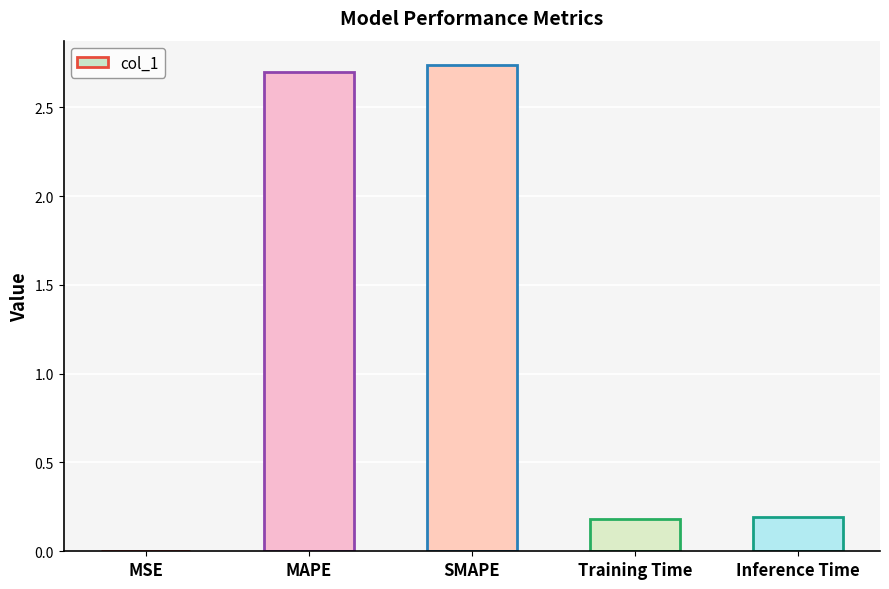

The chart shows a value of 0.0 at MSE. True or false?

True